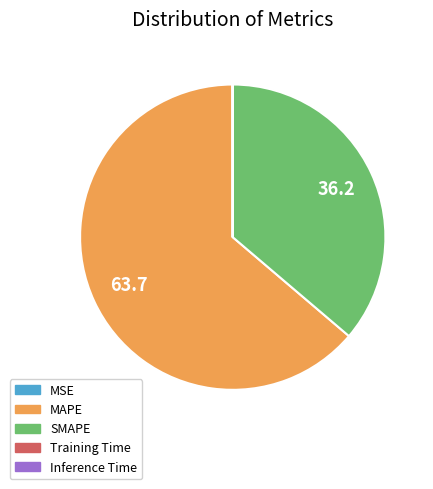

True or false: SMAPE accounts for 42% of the total.

False